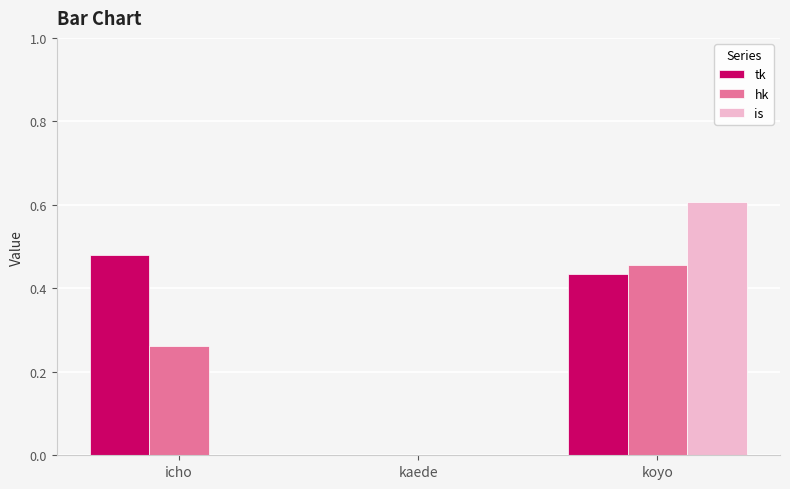

At which label is hk closest to 0?

kaede